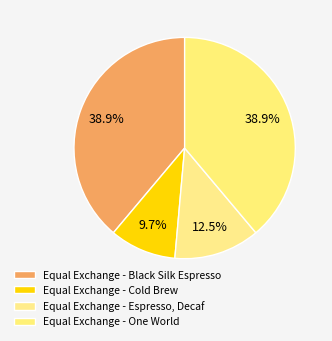

What is the change in value from Equal Exchange - Black Silk Espresso to Equal Exchange - Espresso, Decaf?

-210.0